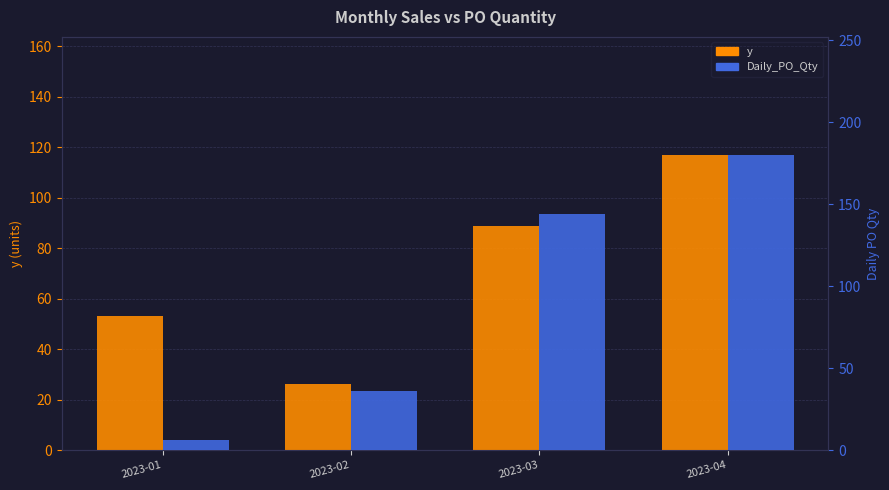

What is the total value across all series at 2023-02?

62